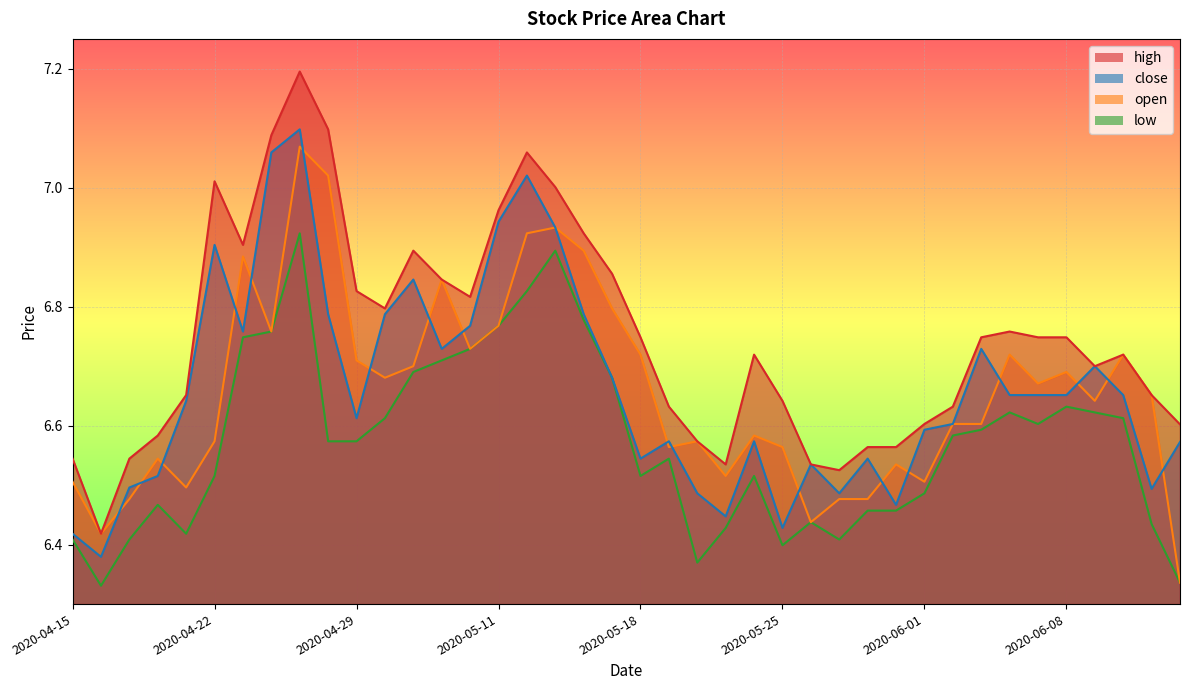

What is the maximum value shown in the chart?

7.2